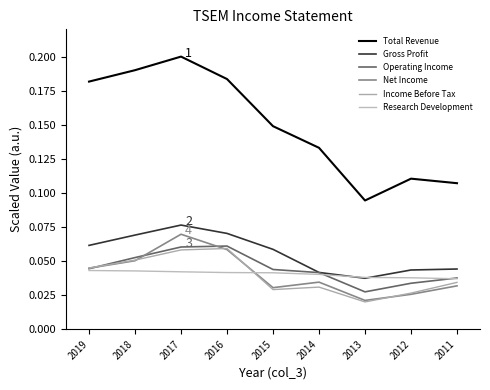

Between which two adjacent categories do Income Before Tax and Operating Income first intersect?

2019 and 2018